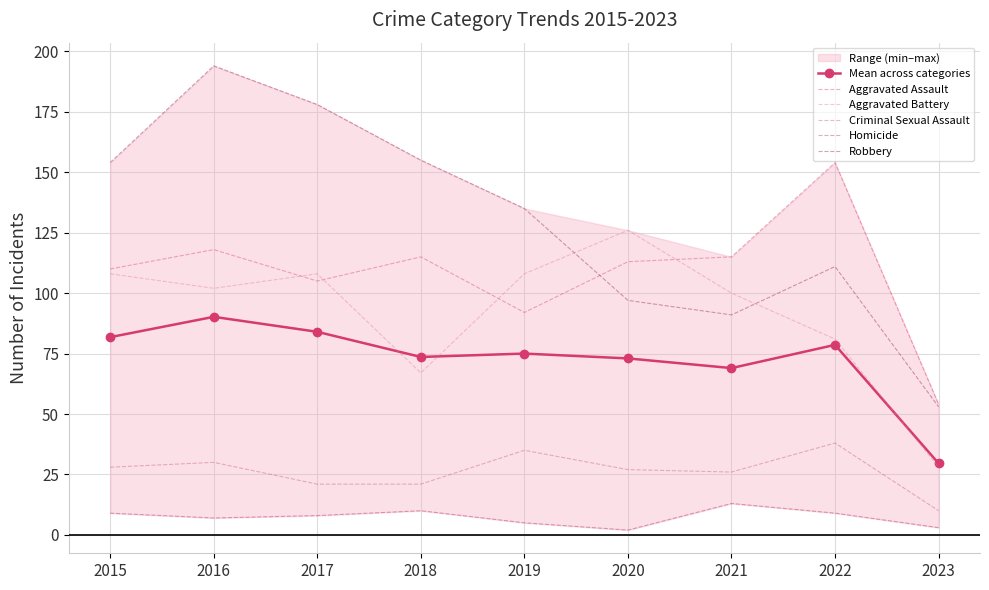

Which series has the largest range (max minus min)?

Robbery